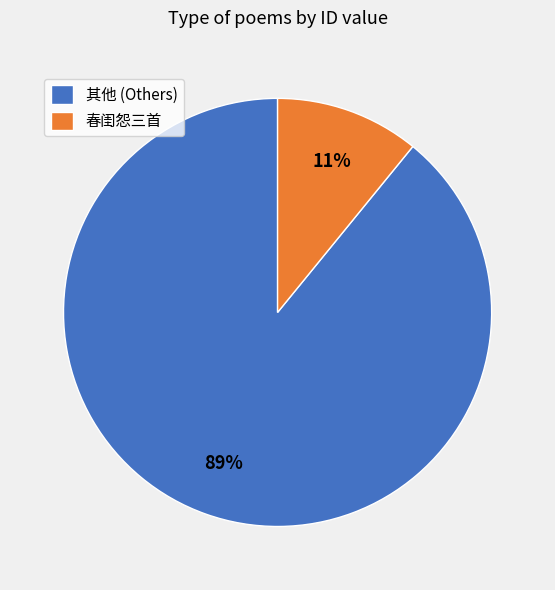

Is there any slice that represents more than half of the pie?

Yes